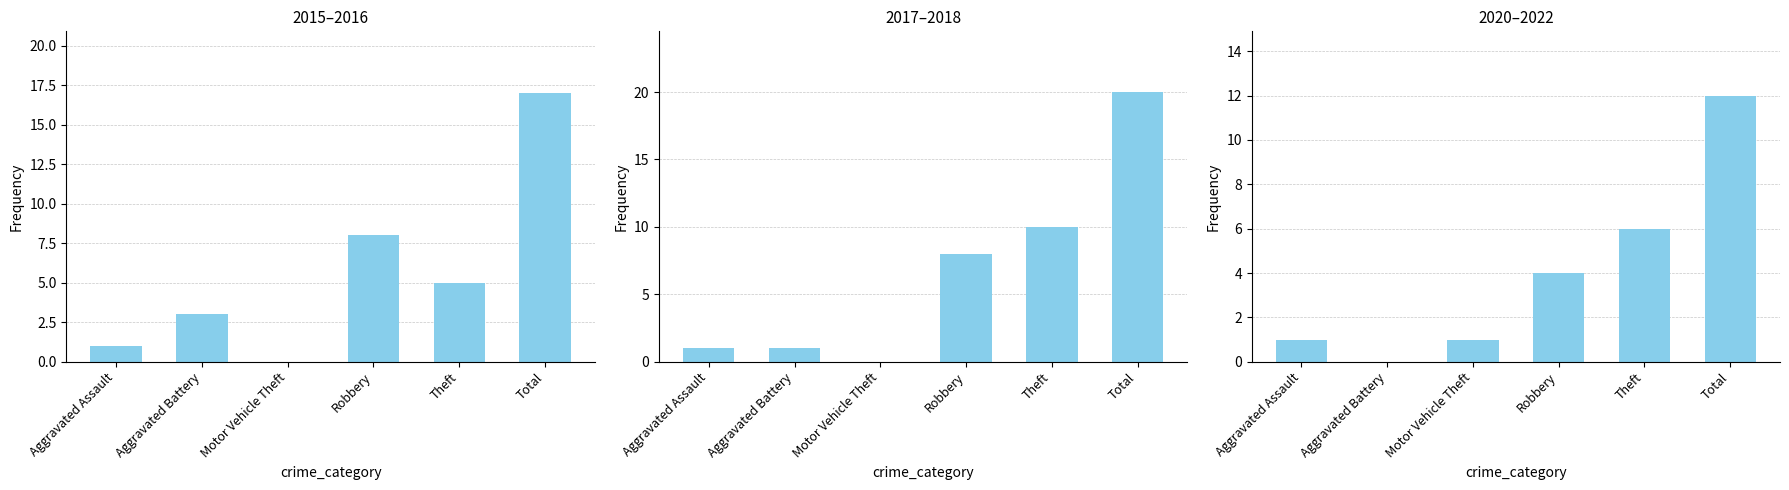

True or false: 2015–2016 has a value of 5 at Aggravated Battery.

False